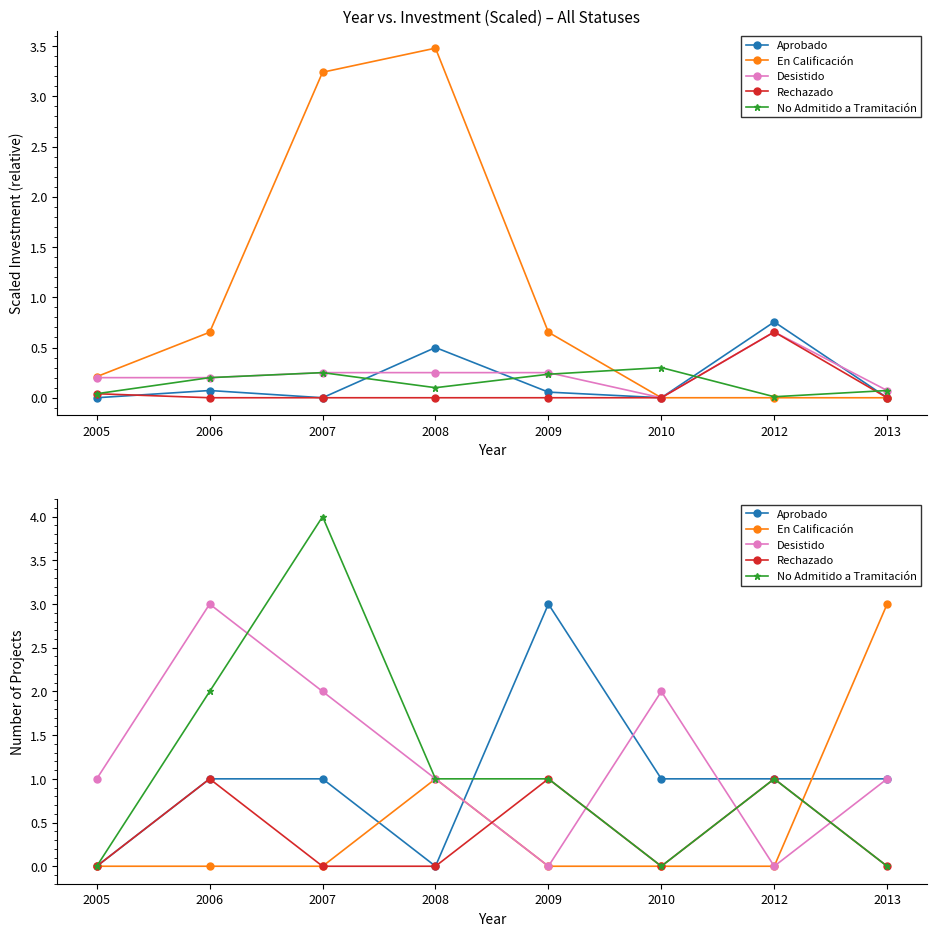

How many data points in En Calificación are above 0?

2